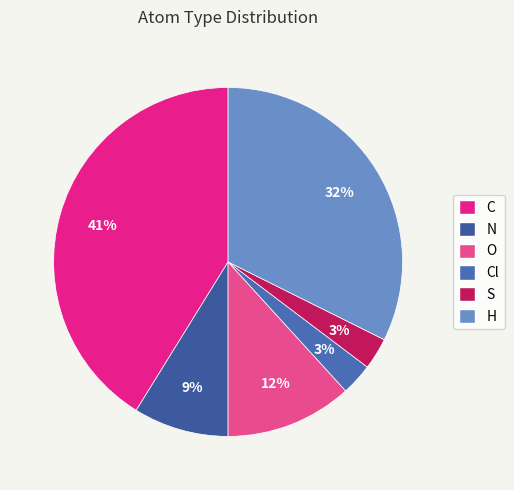

Which slice is the largest?

C